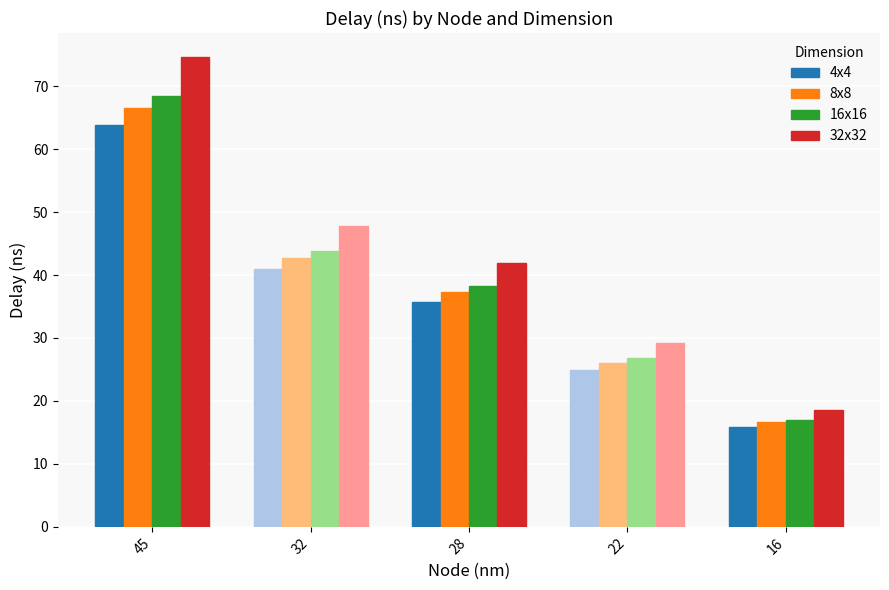

What is the difference between the second highest and second lowest values in the 32x32 series?

18.6